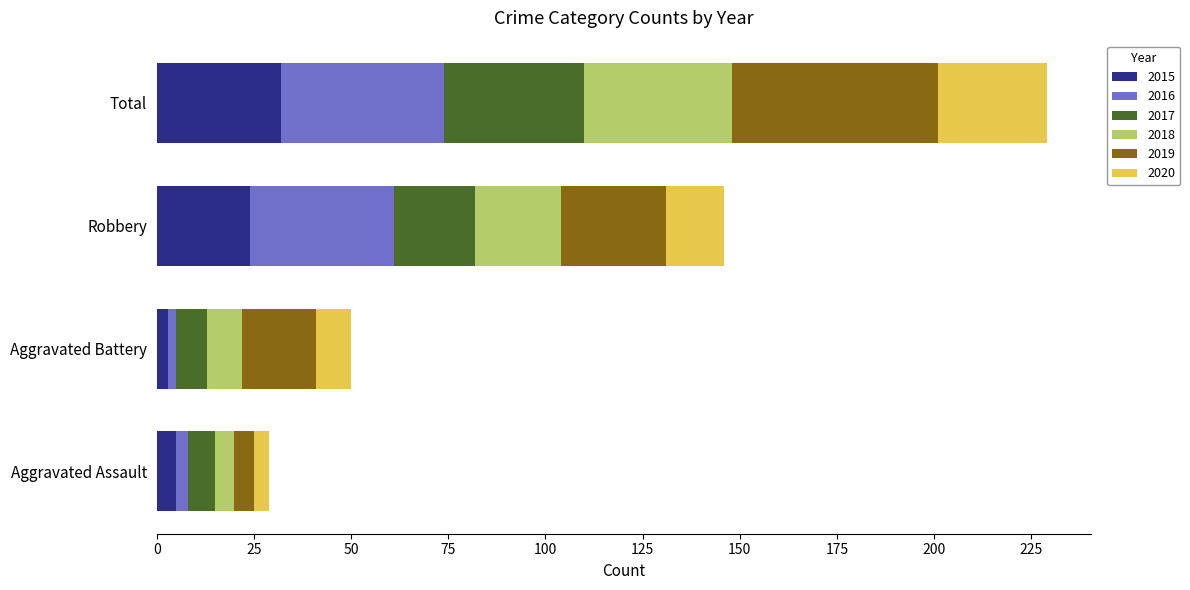

What is the maximum value for 2015?

32